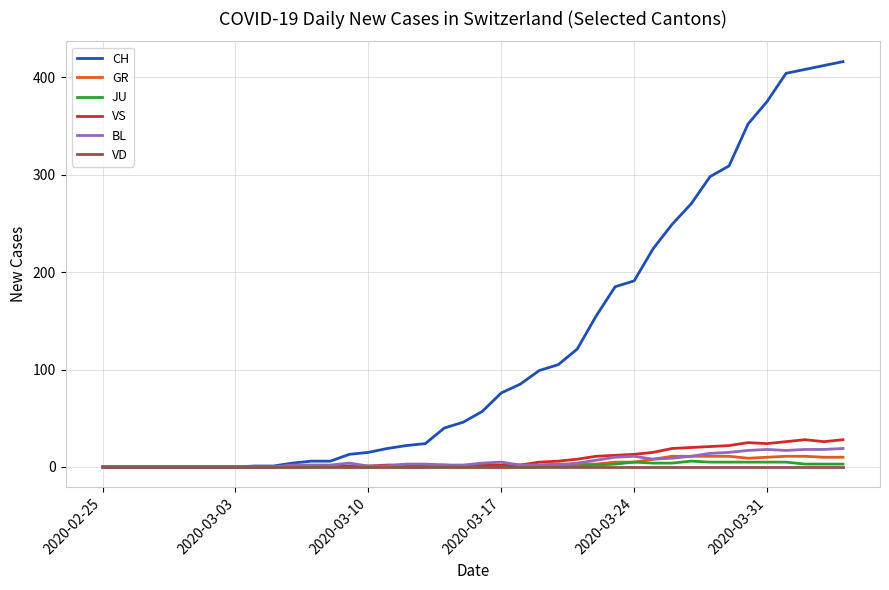

What is the greatest value displayed?

416